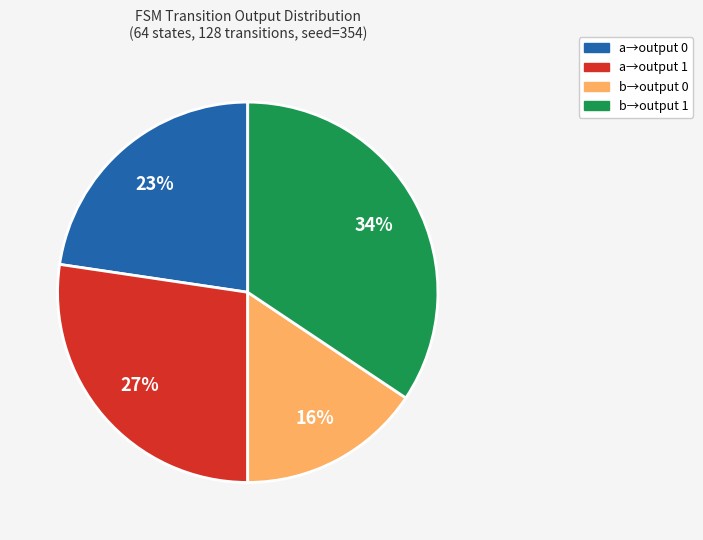

To the nearest percent, what is the average slice percentage?

25%